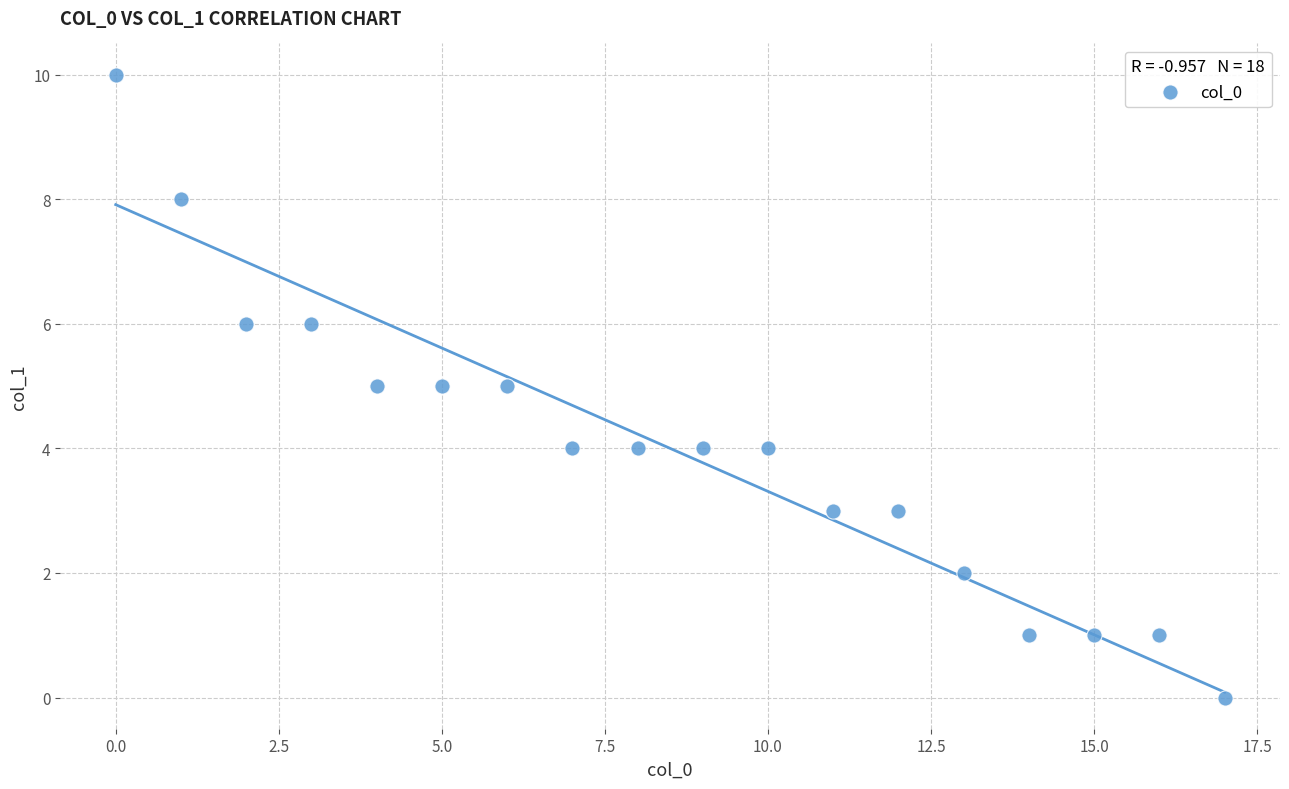

What is the range of Y values (max minus min)?

10